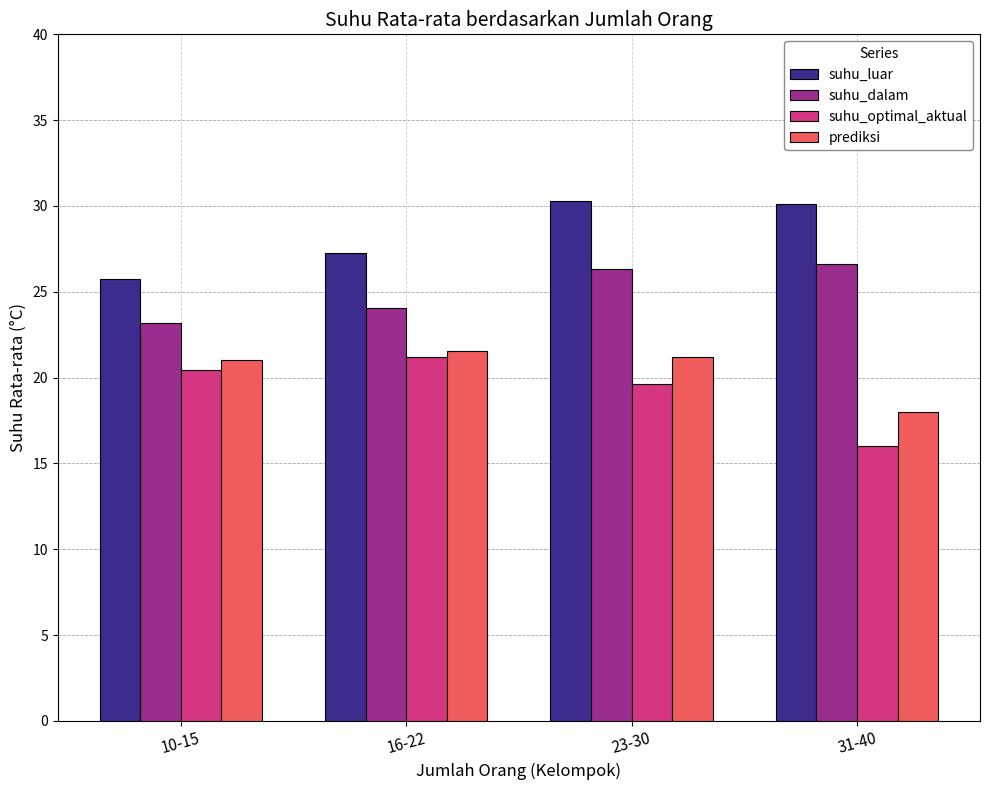

What is the label of the 4th bar from the left?

31-40